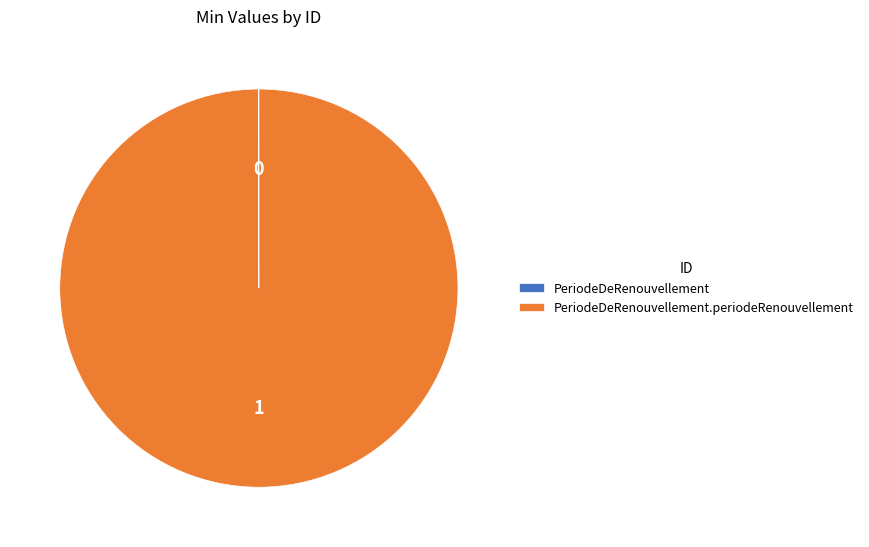

Is there a majority slice in this chart?

Yes